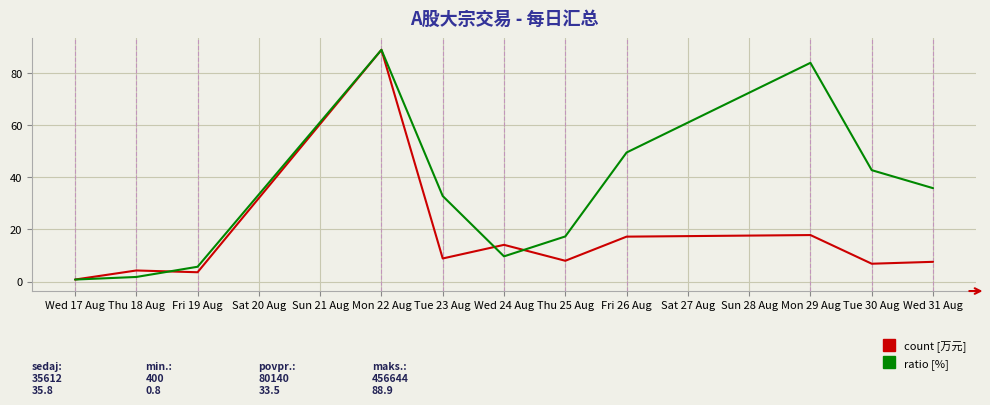

Does the chart display data point markers on the line(s)?

No